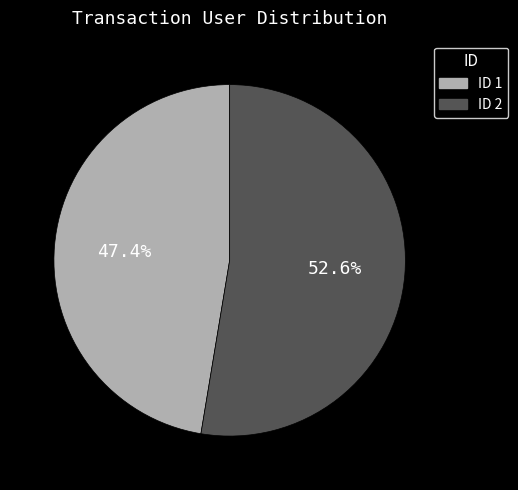

Which slice represents more than half of the pie?

ID 2